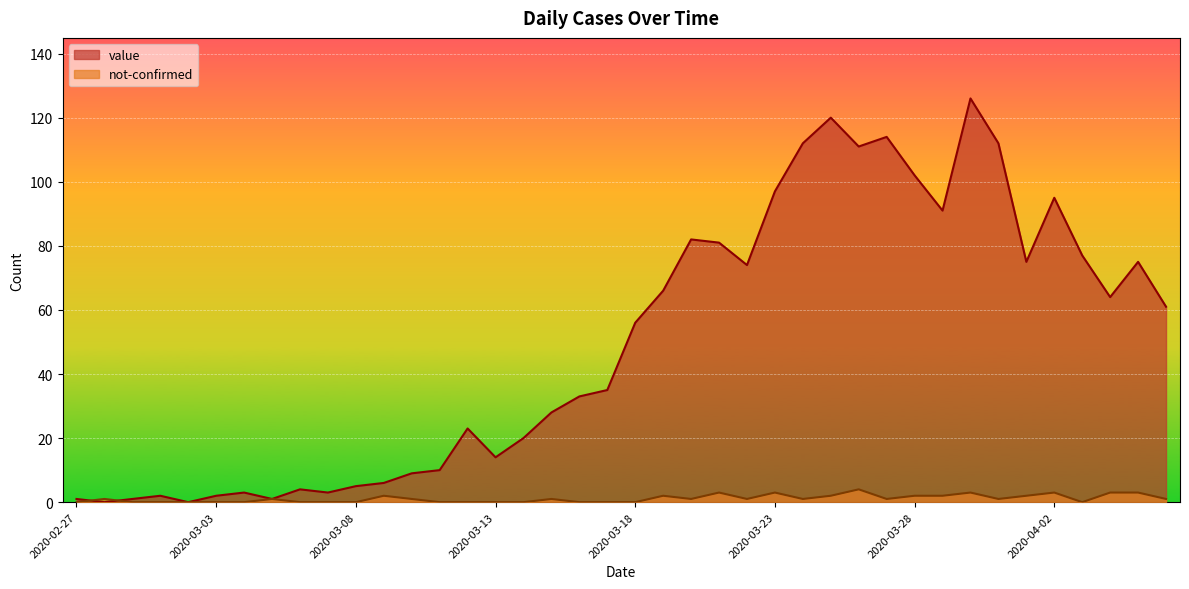

What is the sum of the not-confirmed values at 2020-03-31 and 2020-03-05?

2